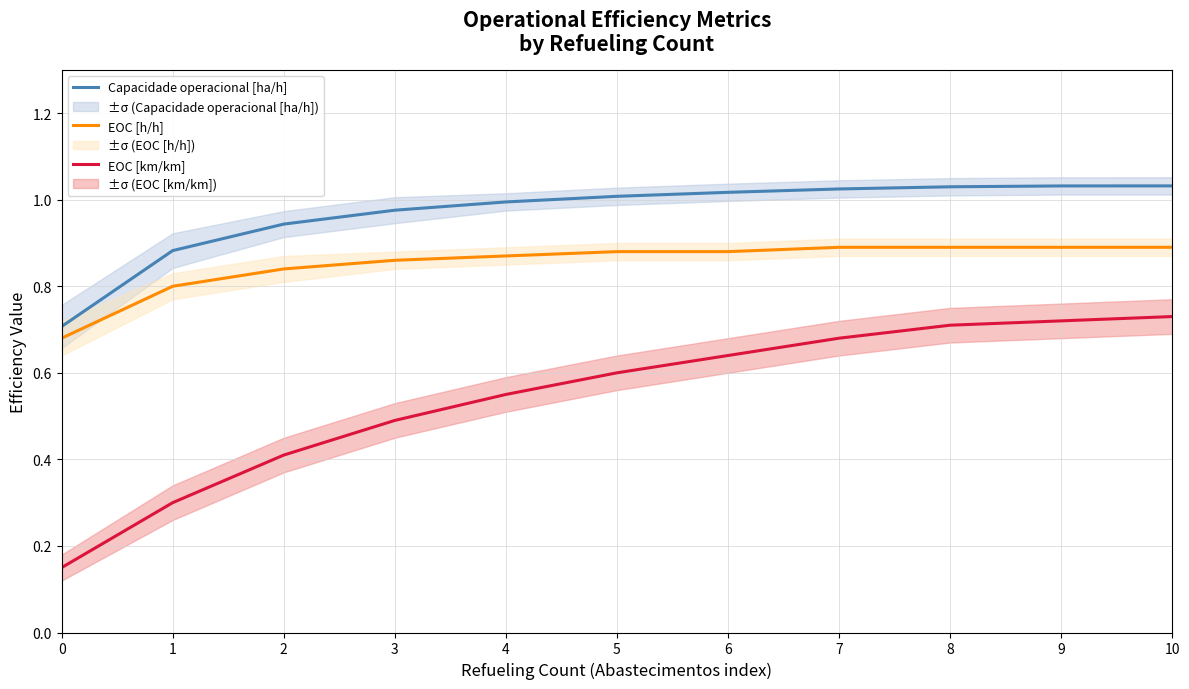

True or false: EOC [h/h] has a value of 0.8 at 1.

True